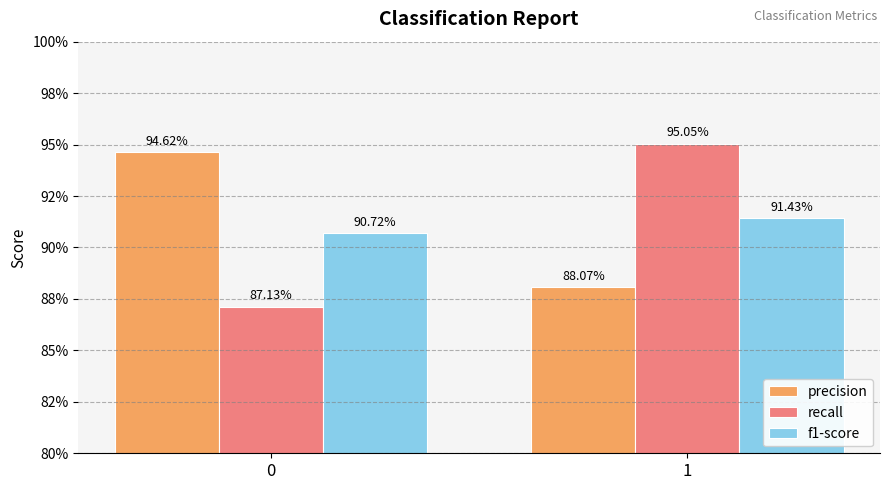

Are the bars grouped side by side (vs. stacked)?

Yes